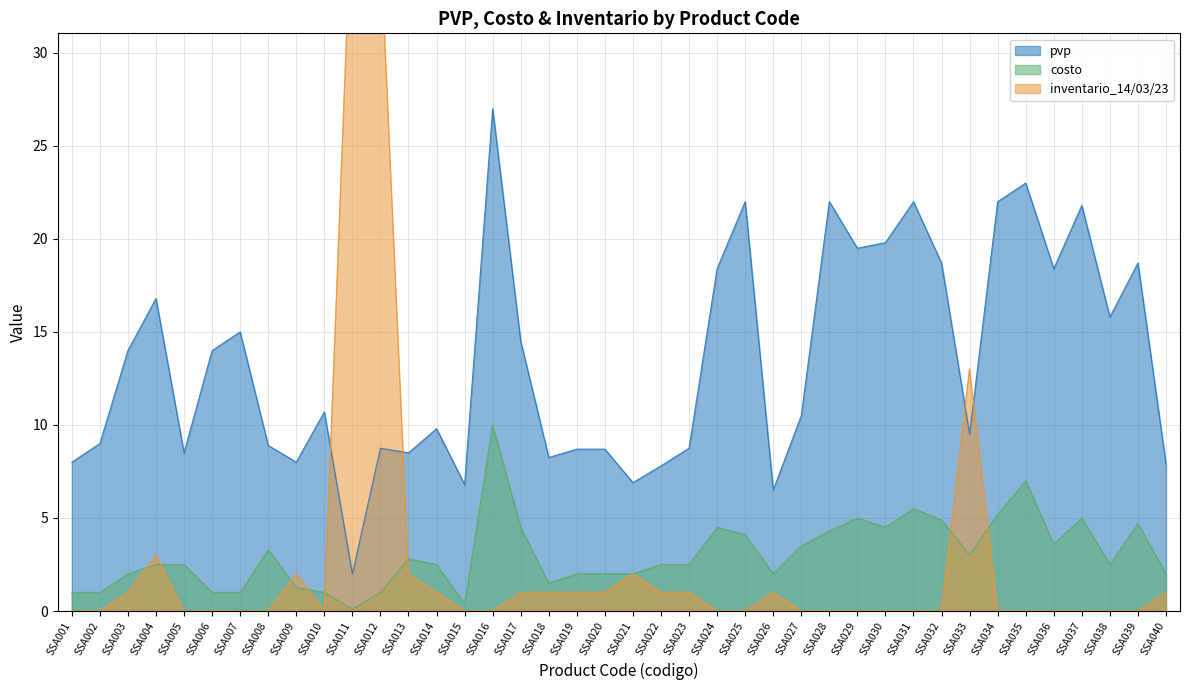

What is the difference between the maximum and minimum values in the pvp series?

25.0